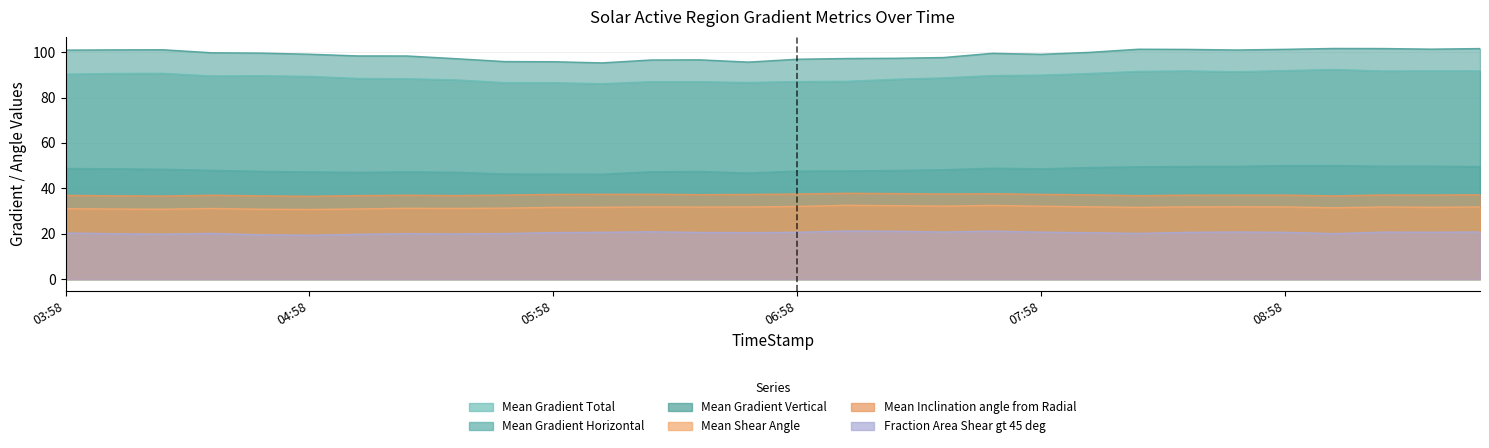

True or false: Mean Inclination angle from Radial and Fraction Area Shear gt 45 deg cross at least once.

False